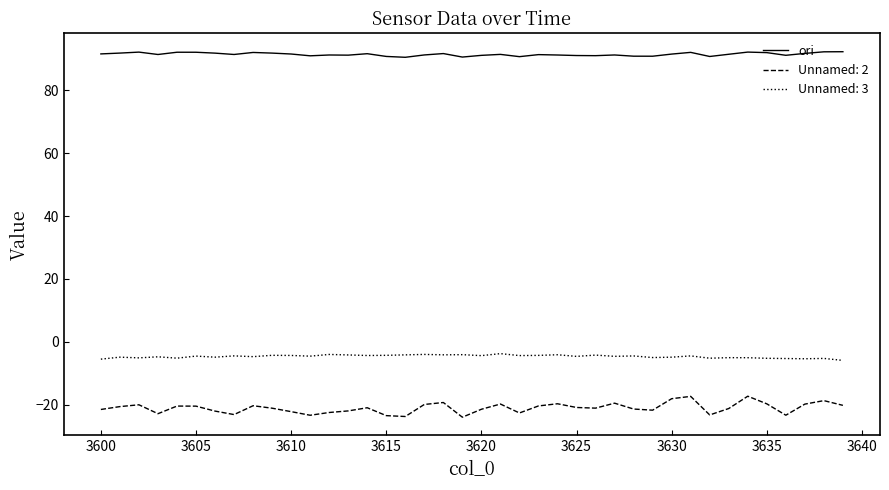

How many lines are shown in the chart?

3